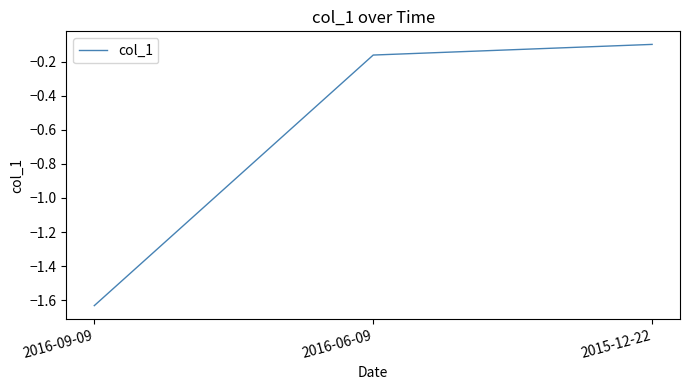

Rank the categories by value from lowest to highest.

2016-09-09, 2016-06-09, 2015-12-22